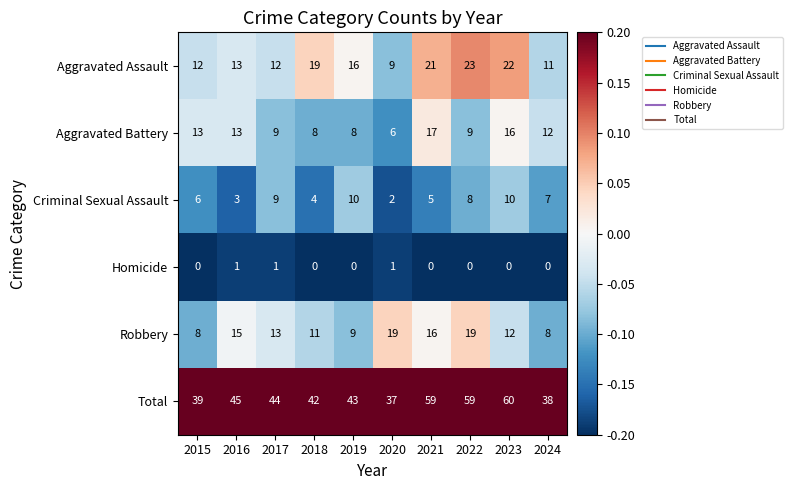

Which series has the largest total across all categories?

Total